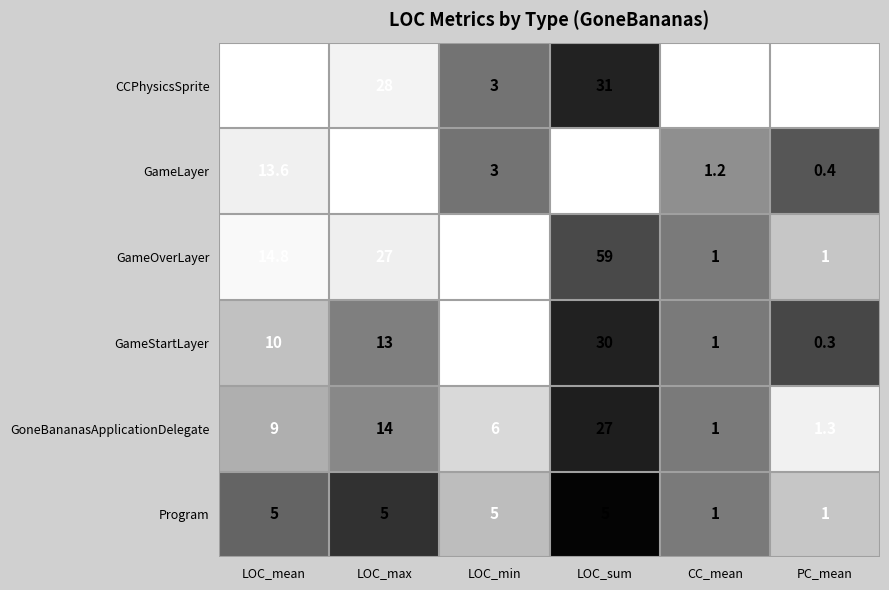

What is the total value across all series at PC_mean?

5.5